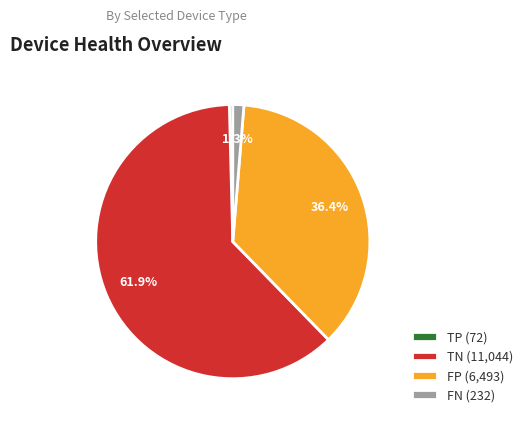

Approximately how many times larger is the value at FP (6,493) compared to TN (11,044)?

0.6